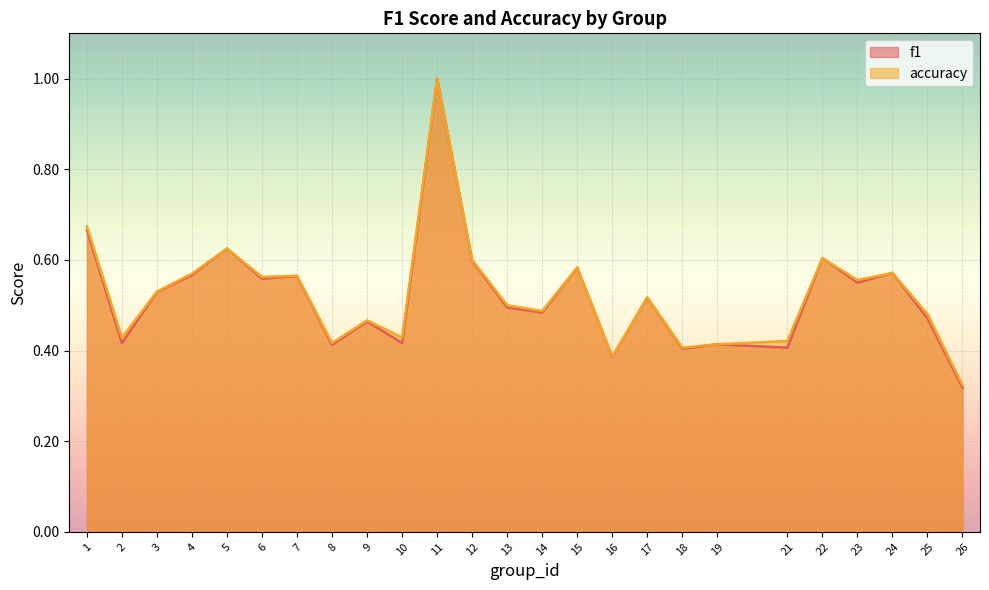

Where is accuracy nearest to the value 0?

26